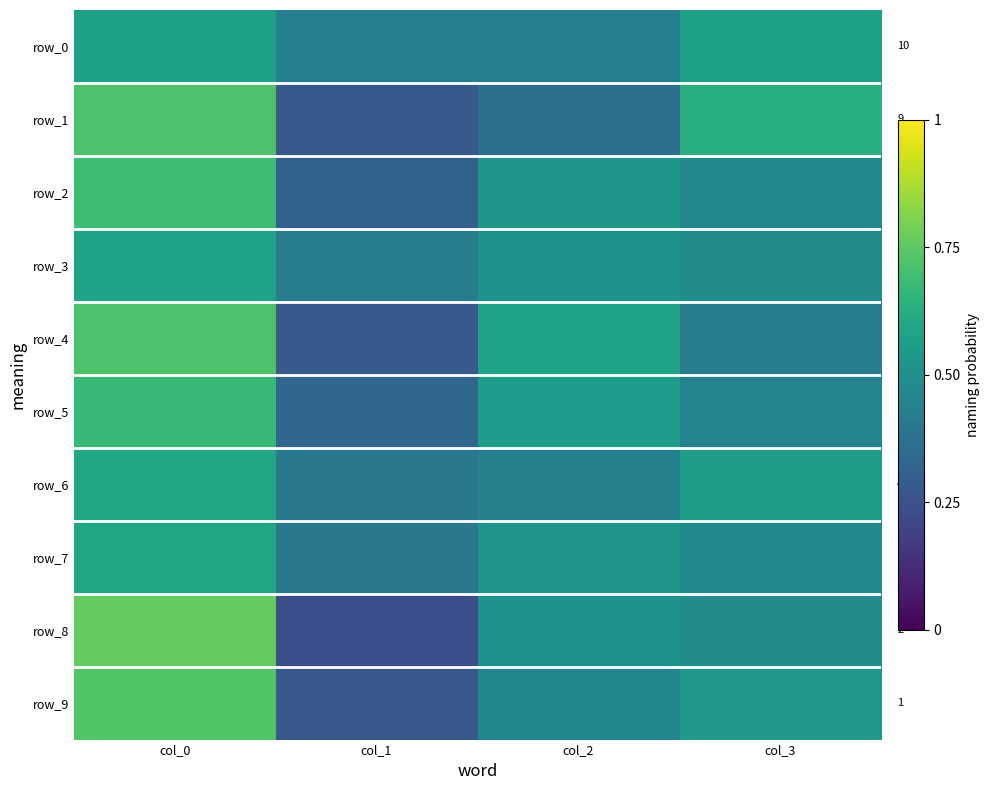

Is it true that row_8 equals 0.2 at col_1?

True